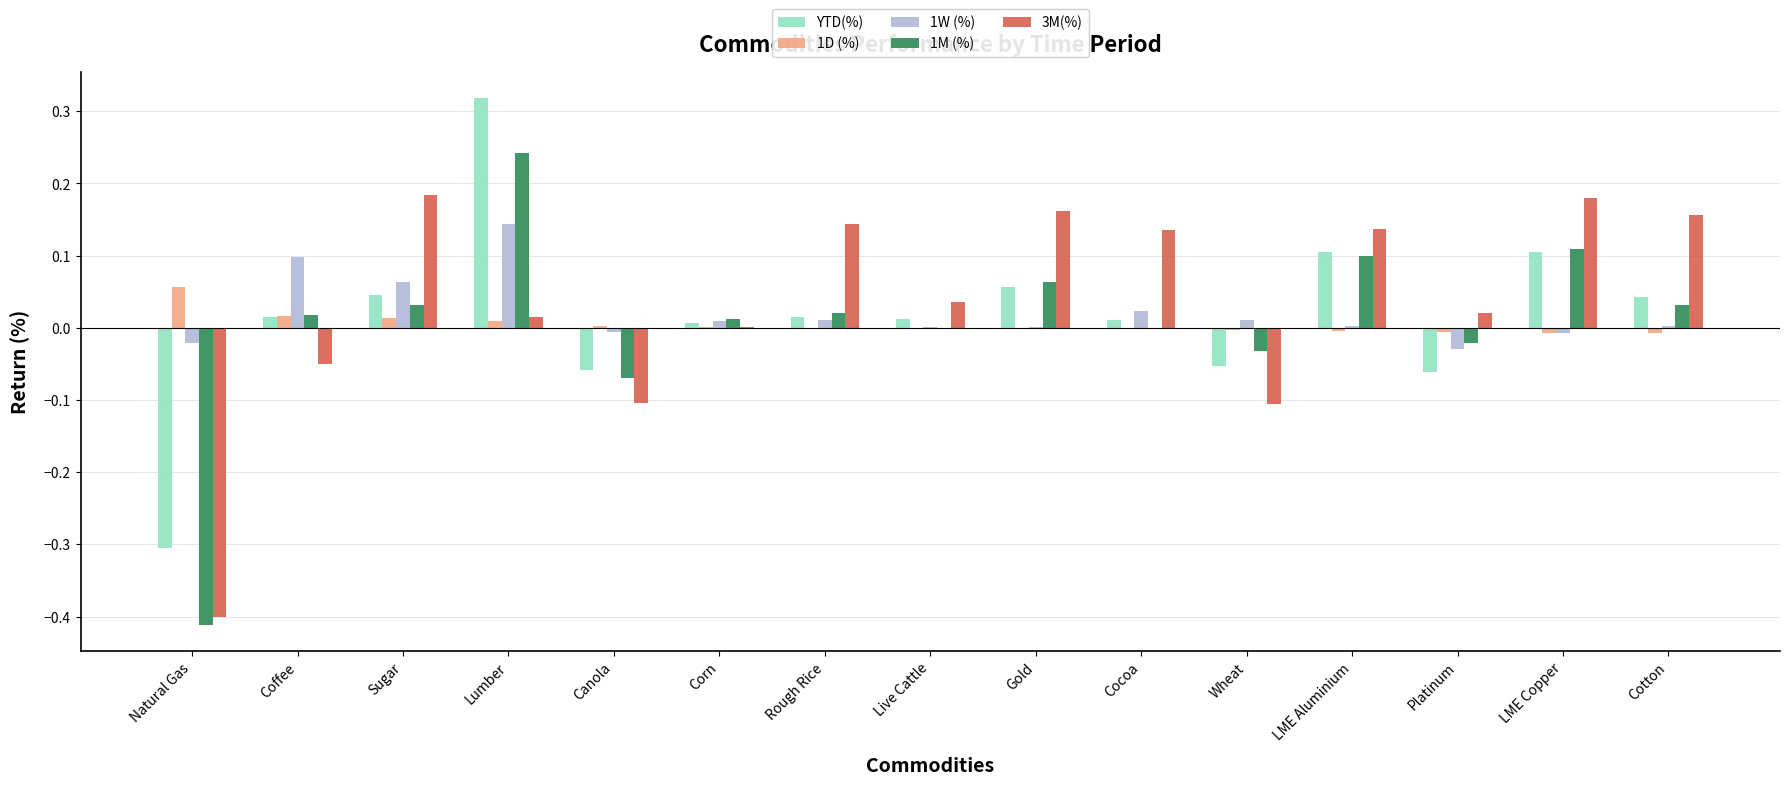

Which label corresponds to the largest value in the chart?

Lumber